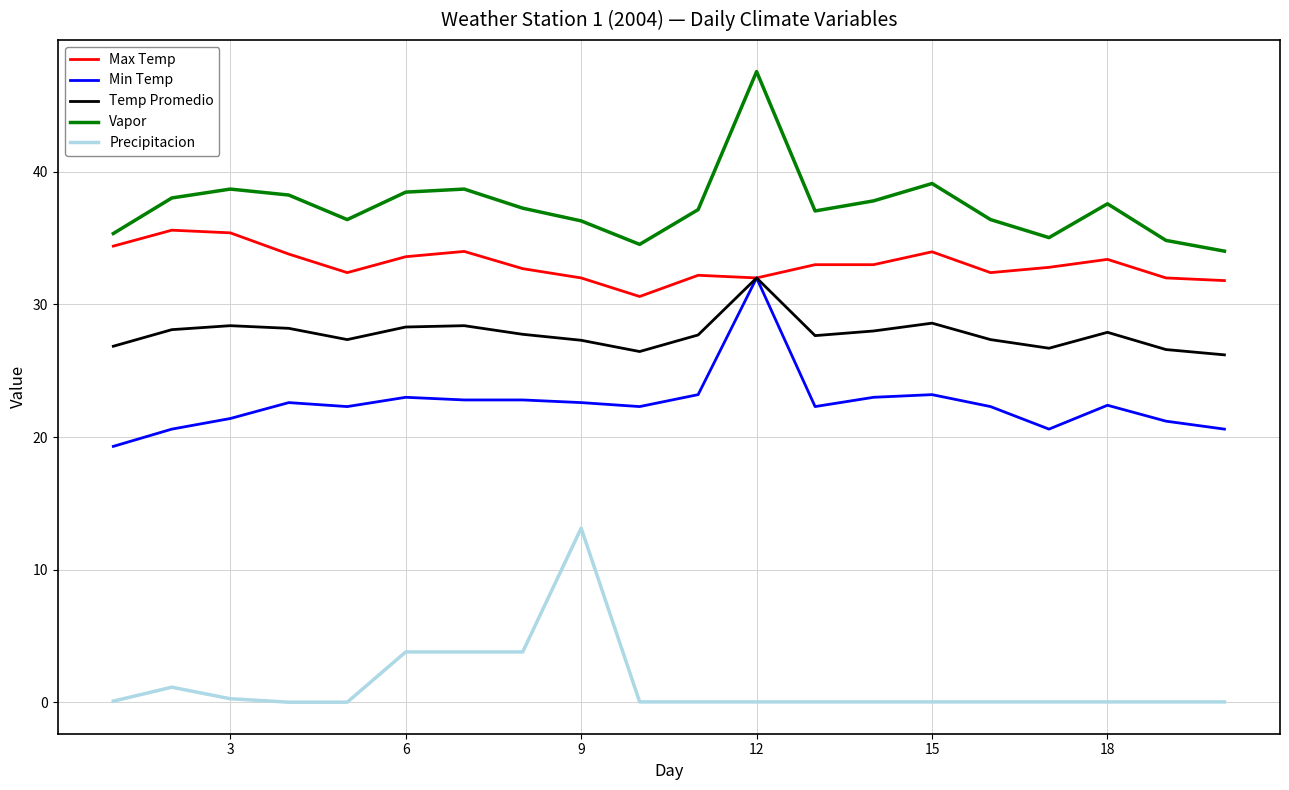

Which series has the largest total across all categories?

Vapor